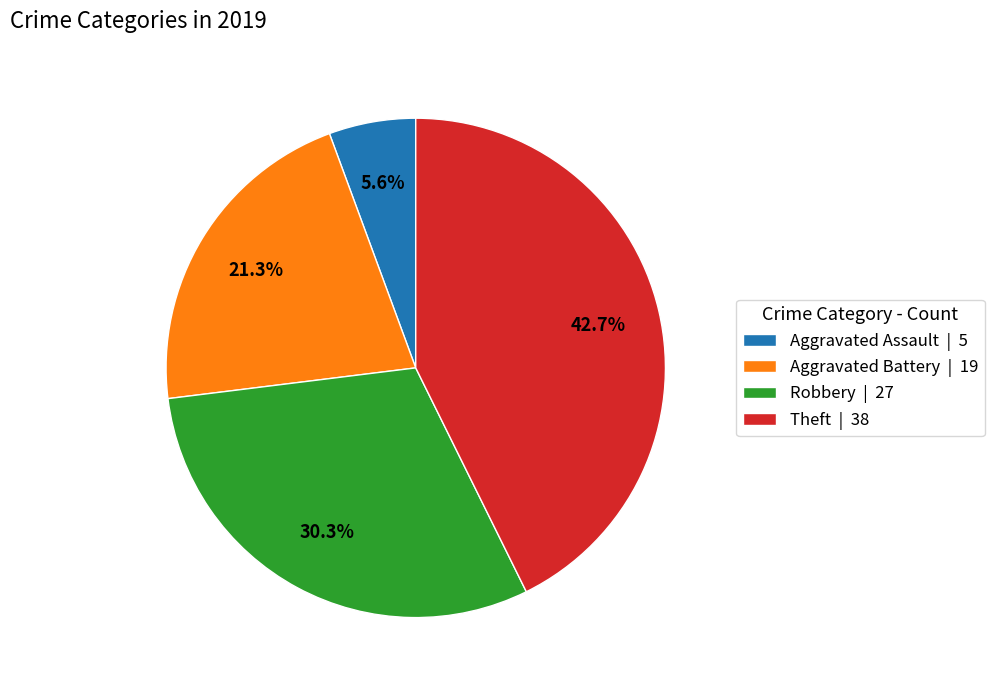

Combined, do Aggravated Assault and Theft account for over 50%?

No